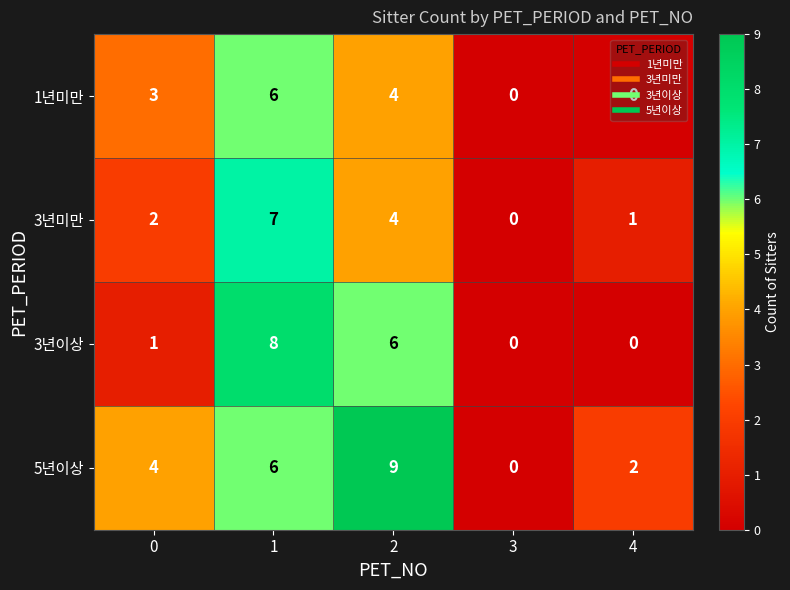

Which series has the largest total across all categories?

5년이상